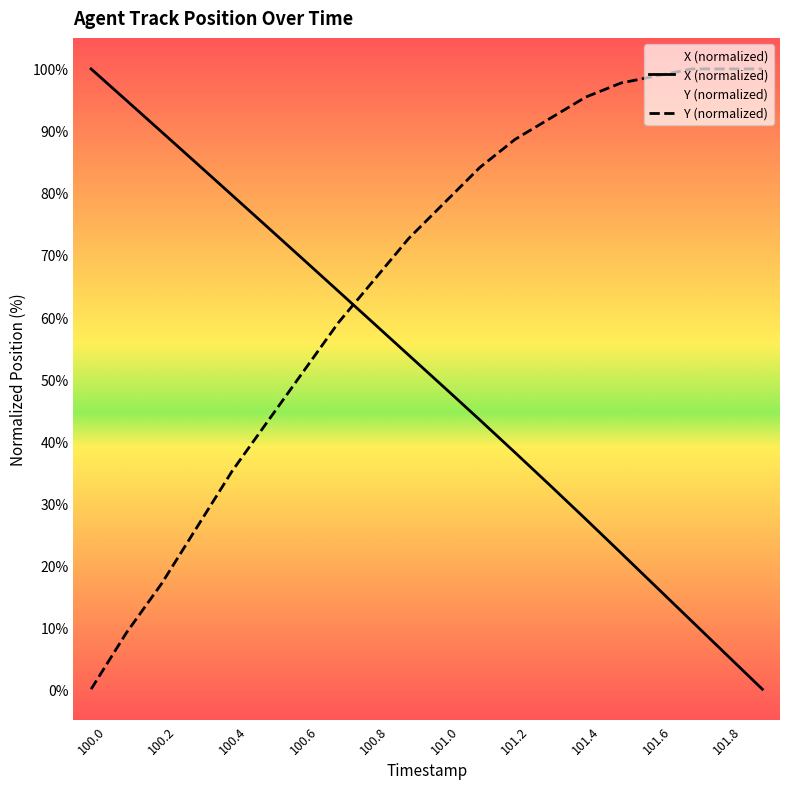

List the series in order of their peak value, highest first.

X, Y